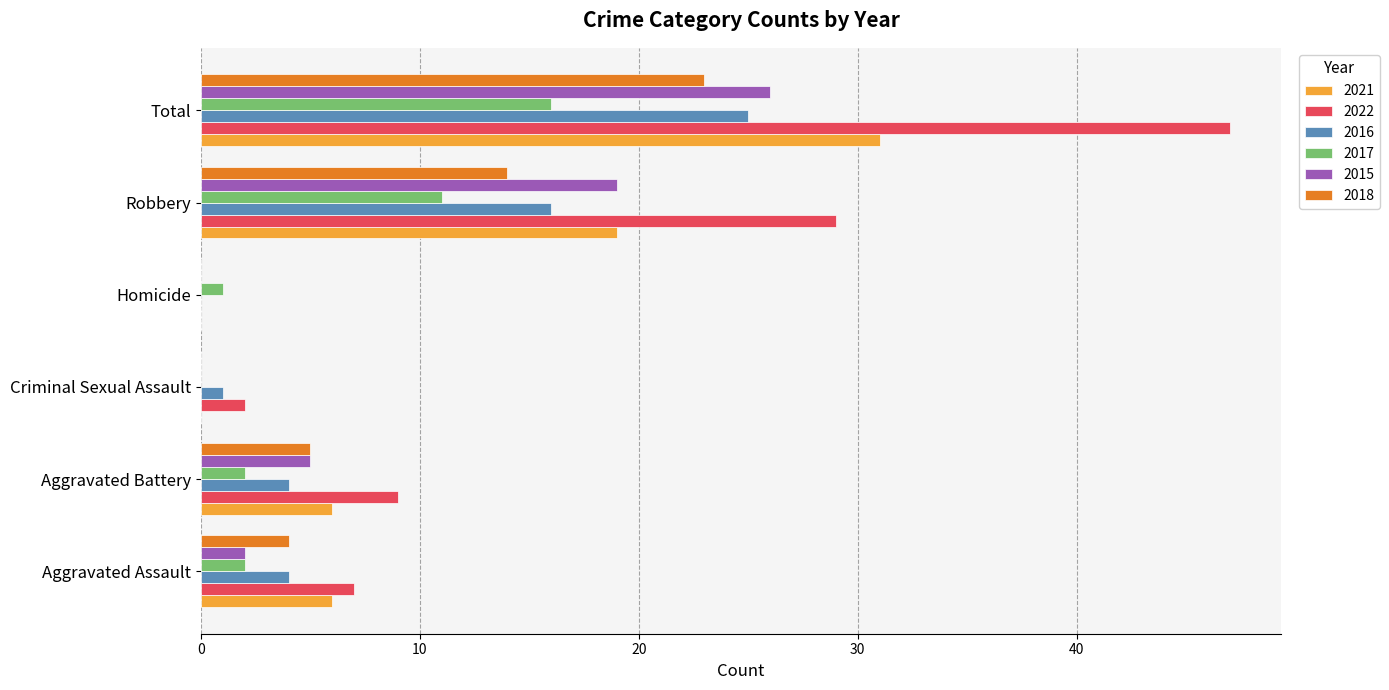

Between Aggravated Assault and Robbery, which series saw the biggest shift?

2022